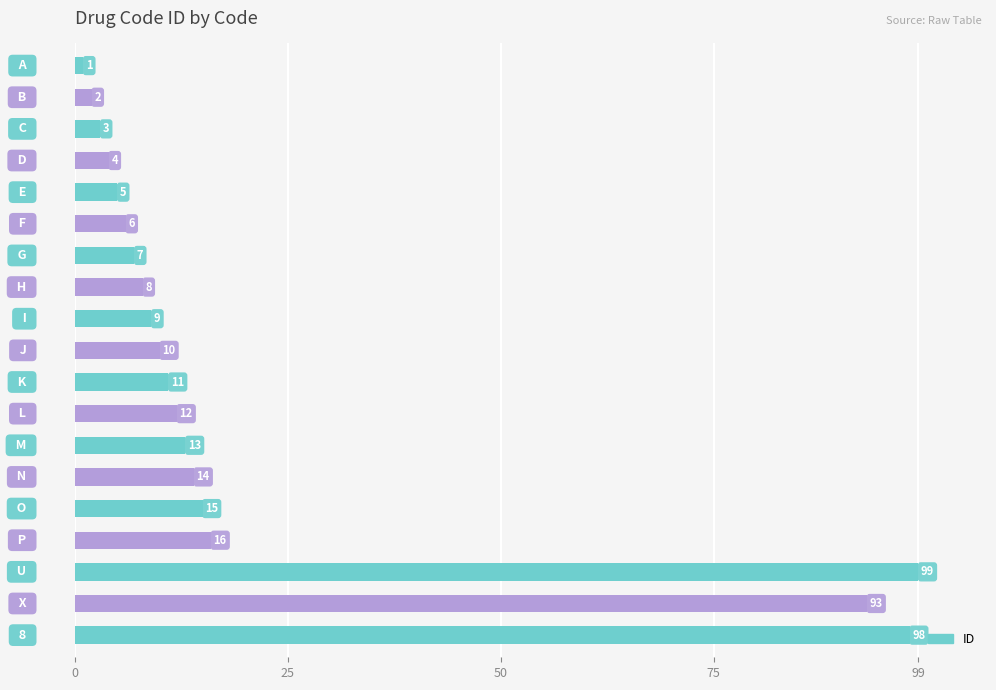

What is the greatest value displayed?

99